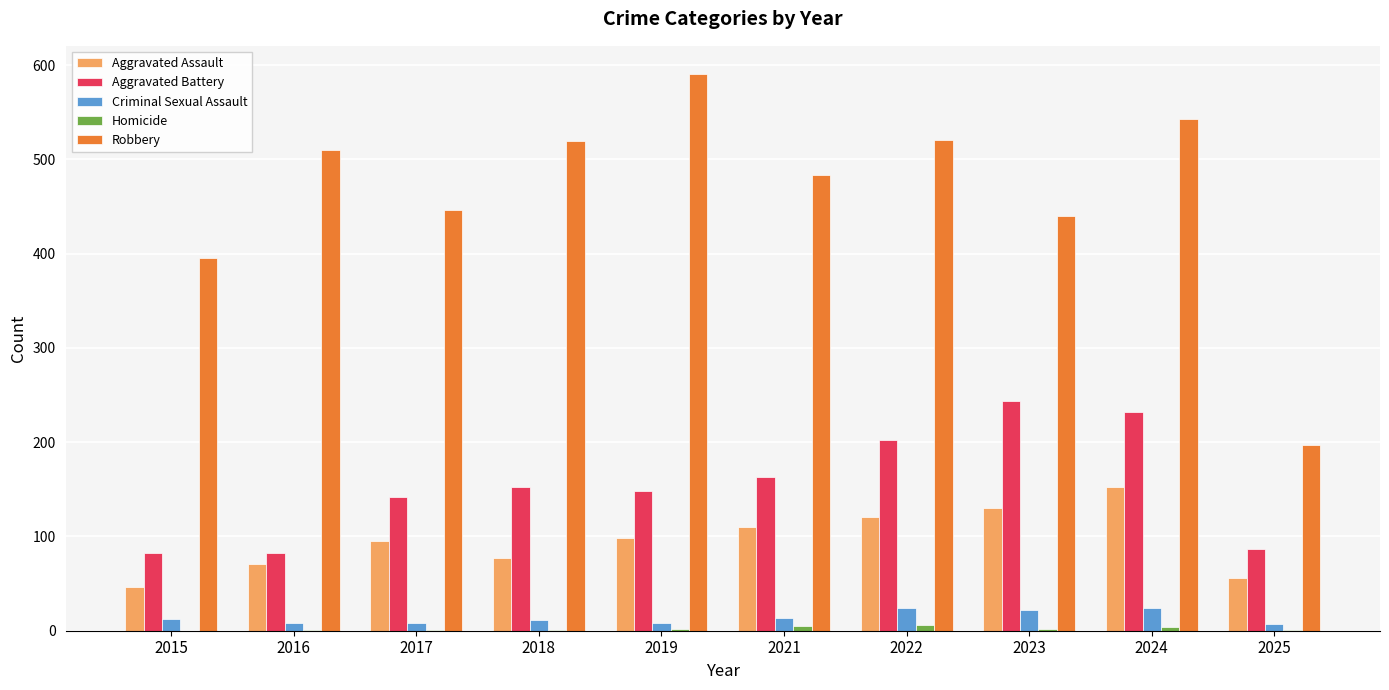

Which series has the largest total across all categories?

Robbery